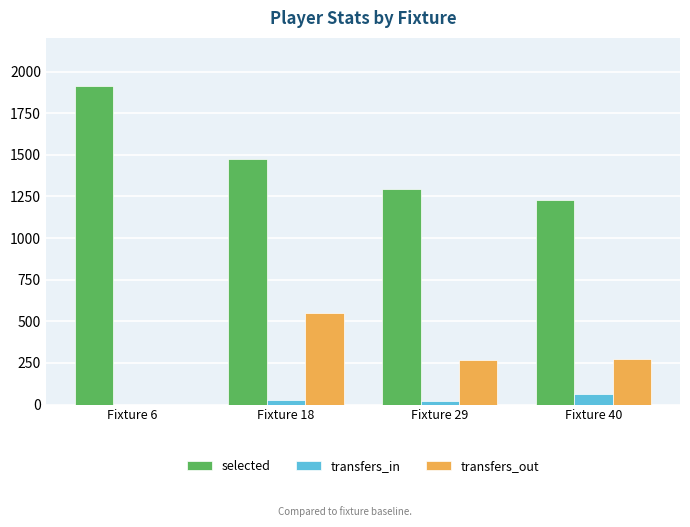

What is the maximum value shown in the chart?

1915